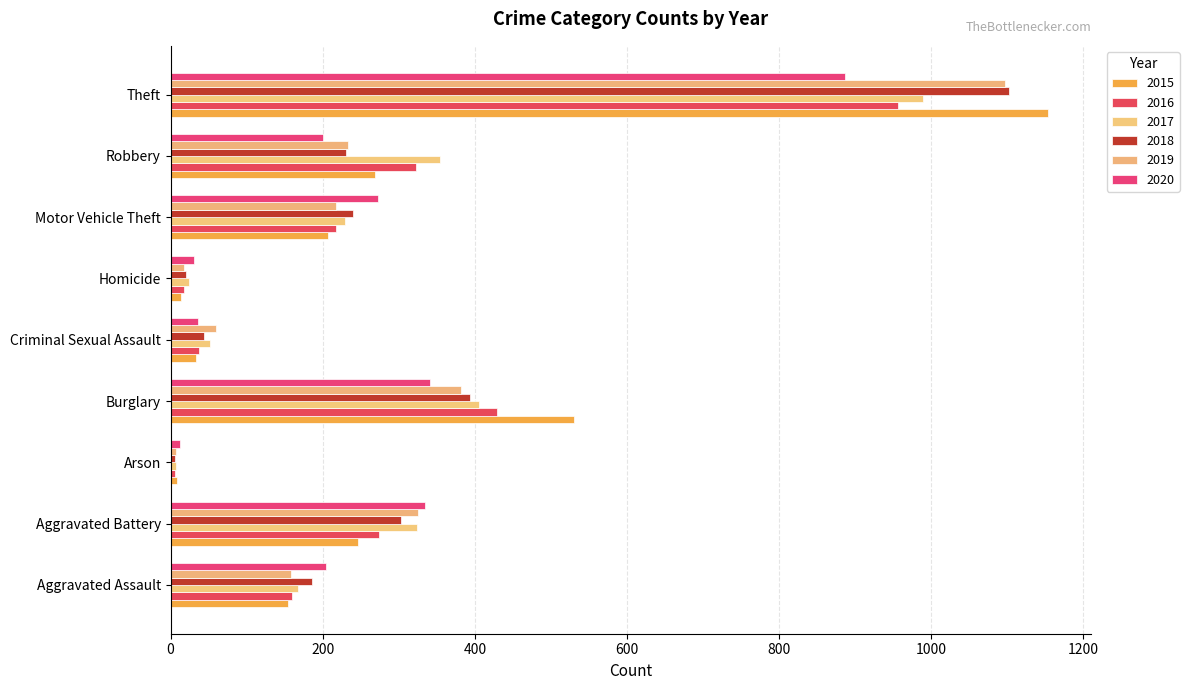

What is the value of the 2018 bar at the 5th from the left?

44